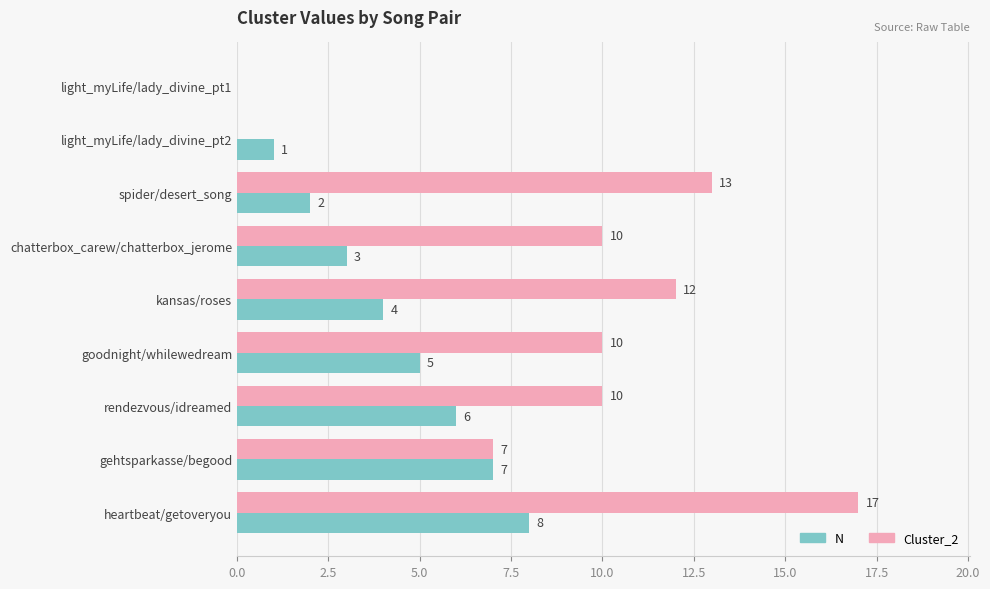

What is the total value across all series at rendezvous/idreamed?

16